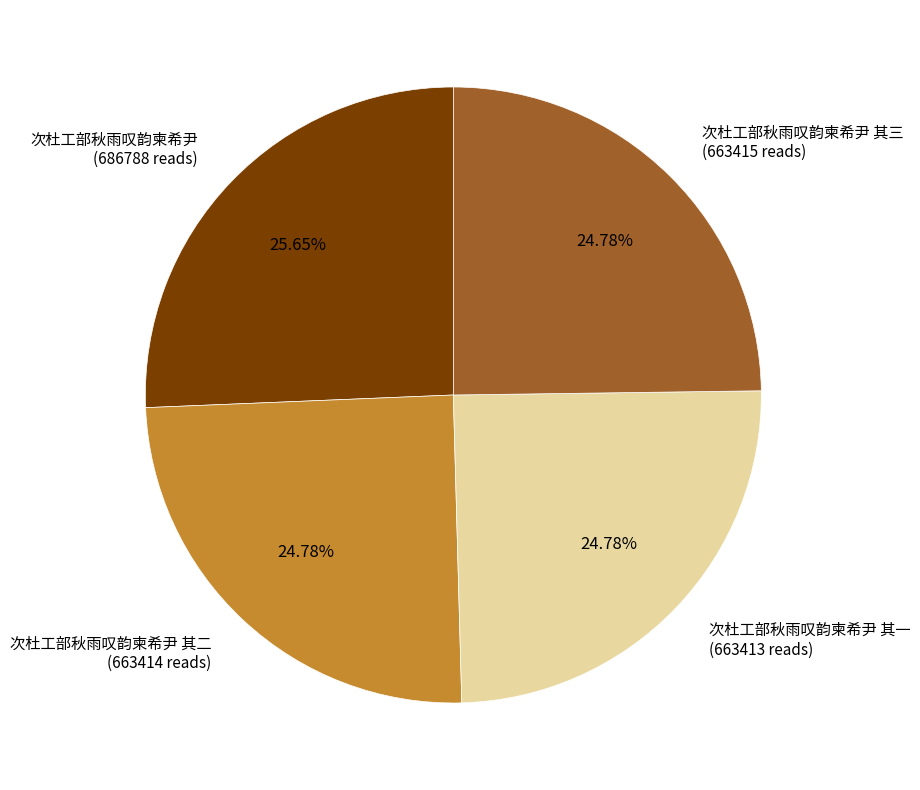

What is the ratio of the value at 次杜工部秋雨叹韵柬希尹 其一 (663413 reads) to the value at 次杜工部秋雨叹韵柬希尹 其二 (663414 reads)?

1.0